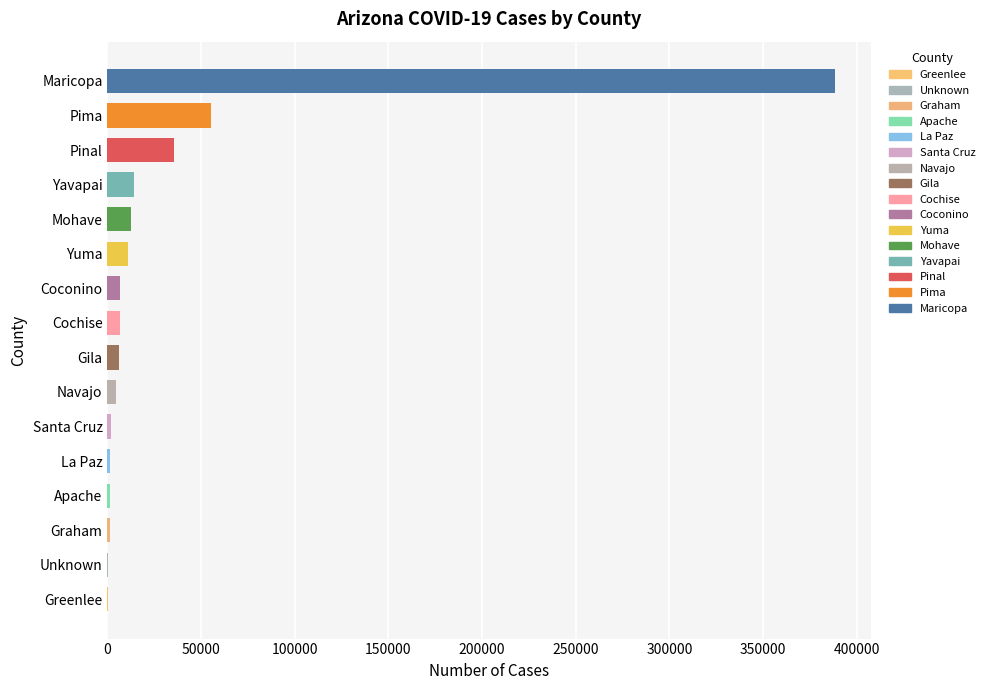

What is the greatest value displayed?

388154